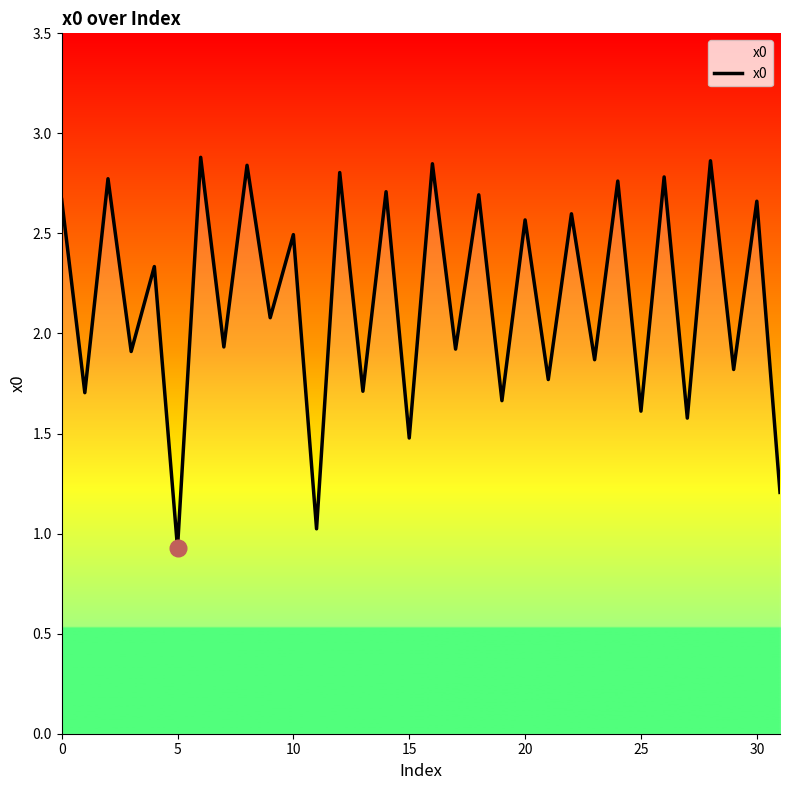

What is the smallest value displayed?

0.9